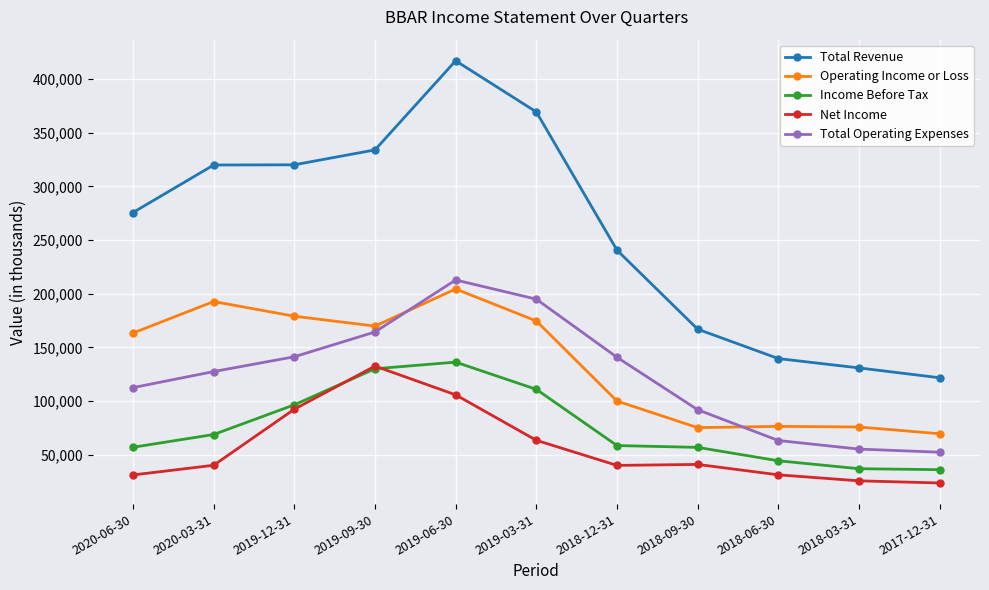

Which series ends up on top after the final intersection of Income Before Tax and Net Income?

Income Before Tax